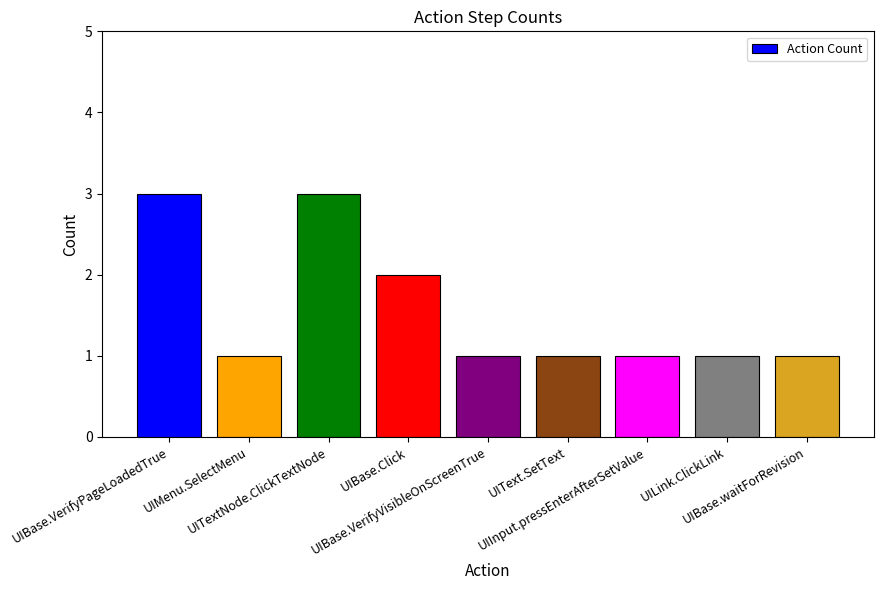

Reading left to right, extract all data points from this chart.

UIBase.VerifyPageLoadedTrue=3	UIMenu.SelectMenu=1	UITextNode.ClickTextNode=3	UIBase.Click=2	UIBase.VerifyVisibleOnScreenTrue=1	UIText.SetText=1	UIInput.pressEnterAfterSetValue=1	UILink.ClickLink=1	UIBase.waitForRevision=1